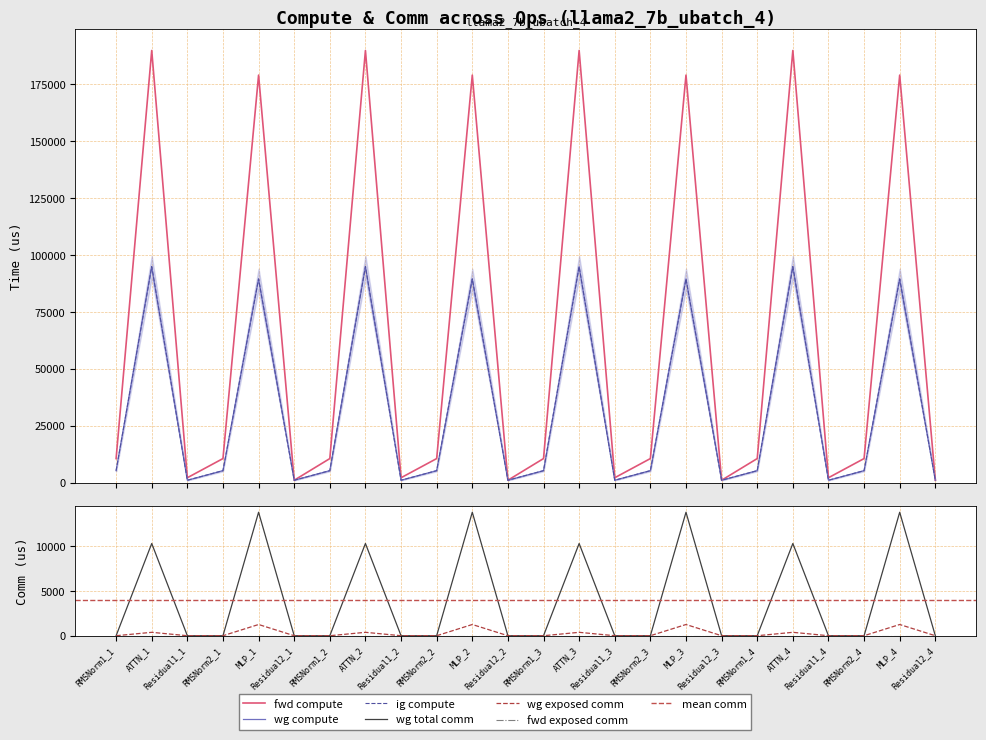

Reading left to right, transcribe all the data shown in this chart.

fwd compute: 10616.8	189857.8	2195.5	10616.8	179044.4	1097.7	10616.8	189857.8	2195.5	10616.8	179044.4	1097.7	10616.8	189857.8	2195.5	10616.8	179044.4	1097.7	10616.8	189857.8	2195.5	10616.8	179044.4	1097.7
wg compute: 5308.4	94928.9	1097.7	5308.4	89522.2	1097.7	5308.4	94928.9	1097.7	5308.4	89522.2	1097.7	5308.4	94928.9	1097.7	5308.4	89522.2	1097.7	5308.4	94928.9	1097.7	5308.4	89522.2	1097.7
ig compute: 5308.4	94928.9	1097.7	5308.4	89522.2	1097.7	5308.4	94928.9	1097.7	5308.4	89522.2	1097.7	5308.4	94928.9	1097.7	5308.4	89522.2	1097.7	5308.4	94928.9	1097.7	5308.4	89522.2	1097.7
wg total comm: 0.0	10306.8	0.0	0.0	13800.3	0.0	0.0	10306.8	0.0	0.0	13800.3	0.0	0.0	10306.8	0.0	0.0	13800.3	0.0	0.0	10306.8	0.0	0.0	13800.3	0.0
wg exposed comm: 0.0	379.8	0.0	0.0	1252.7	0.0	0.0	379.8	0.0	0.0	1252.7	0.0	0.0	379.8	0.0	0.0	1252.7	0.0	0.0	379.8	0.0	0.0	1252.7	0.0